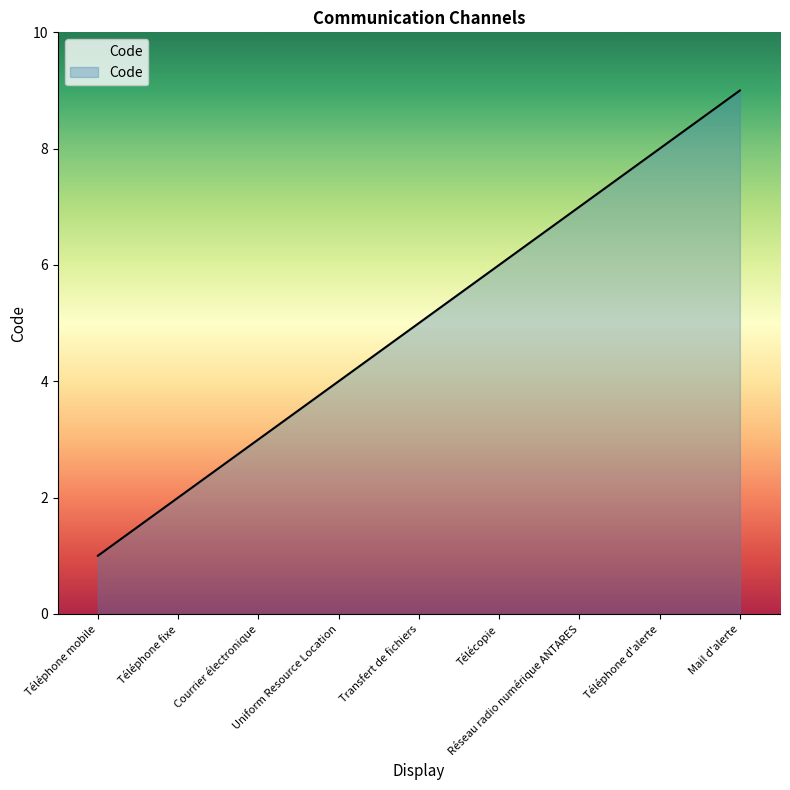

What is the maximum value shown in the chart?

9